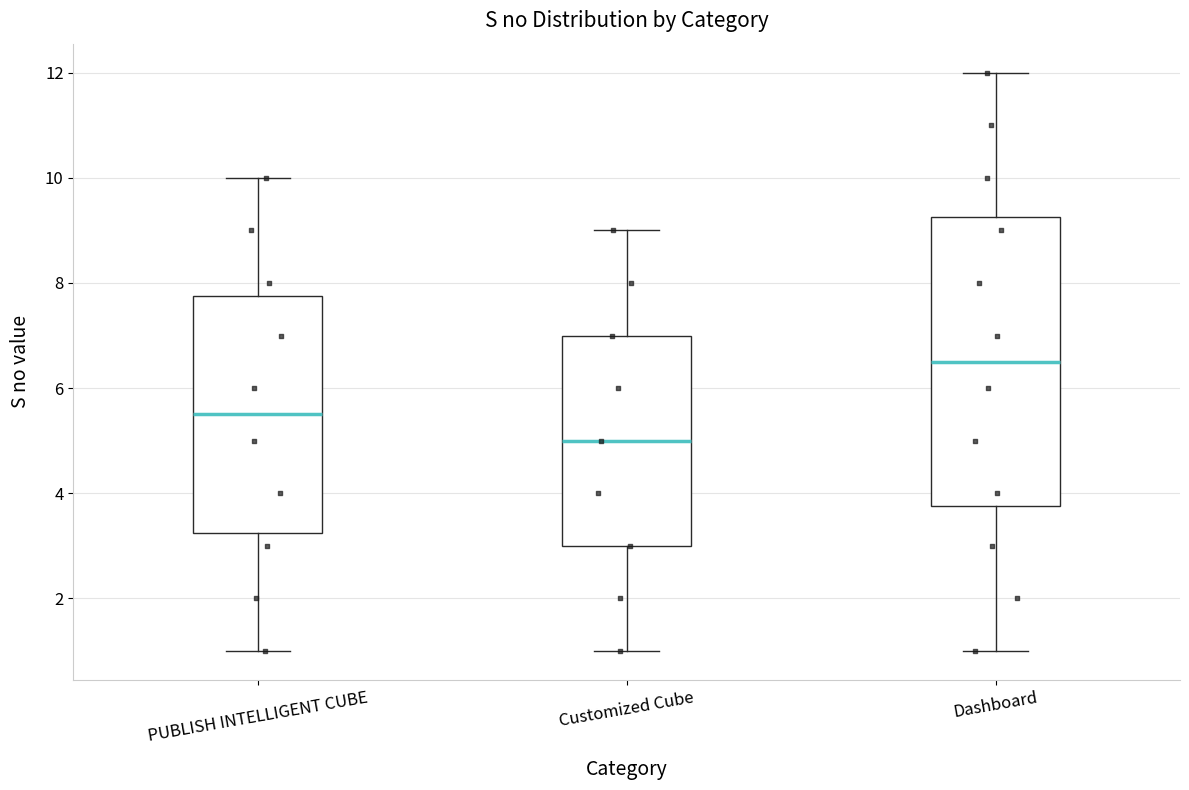

Reading left to right, read every box against the y-axis: the position of its median line, the range the box covers, and the ends of its whiskers. The values are not printed on the chart, so give them approximately, as read against the axis.

PUBLISH INTELLIGENT CUBE: median 5.6, box 3.2 to 7.8, whiskers 1.0 to 10.0
Customized Cube: median 5.0, box 3.0 to 7.0, whiskers 1.0 to 9.0
Dashboard: median 6.6, box 3.8 to 9.2, whiskers 1.0 to 12.0